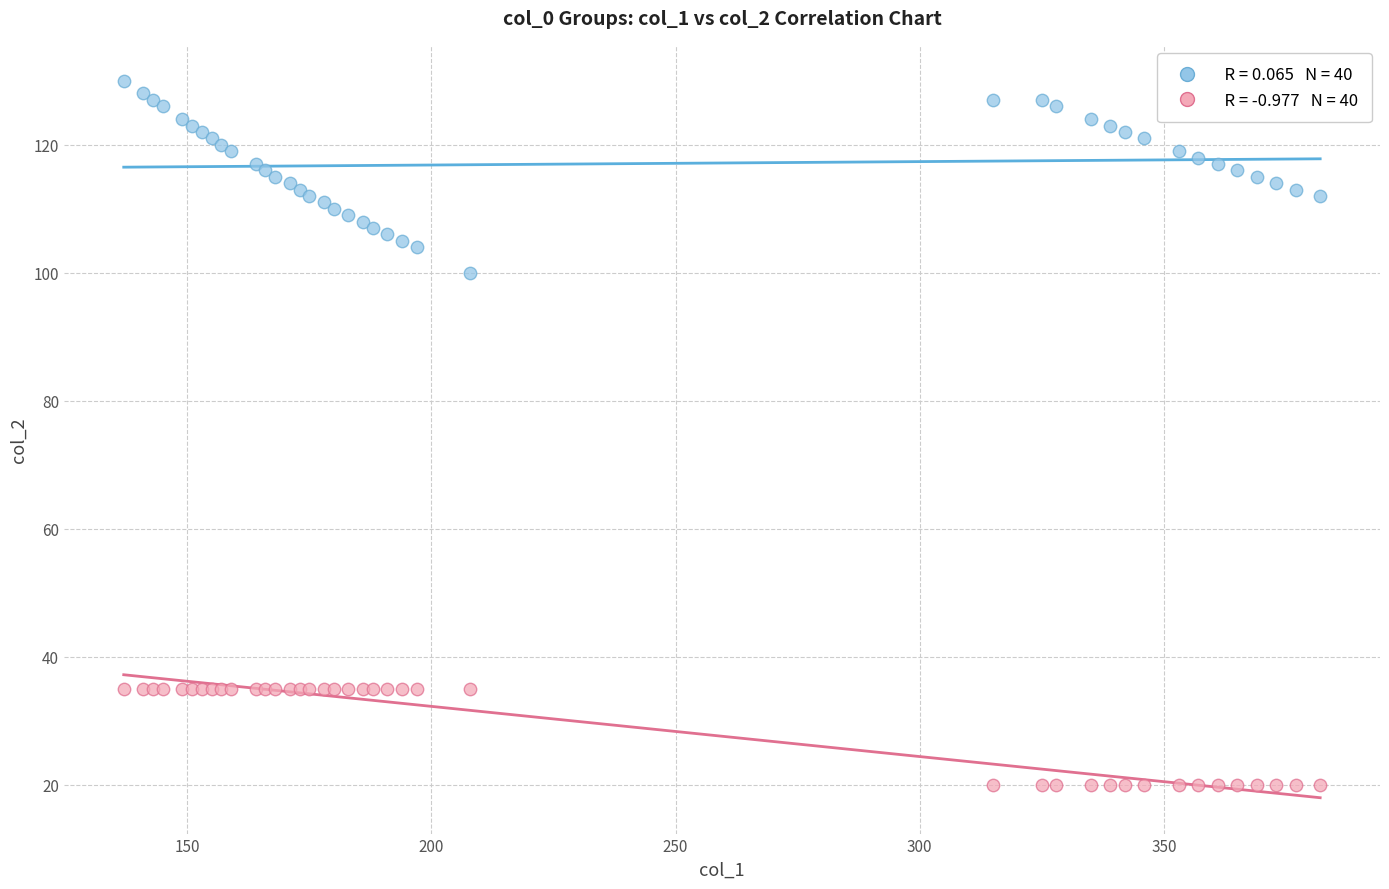

Across all series, what Y value is closest to 75?

100